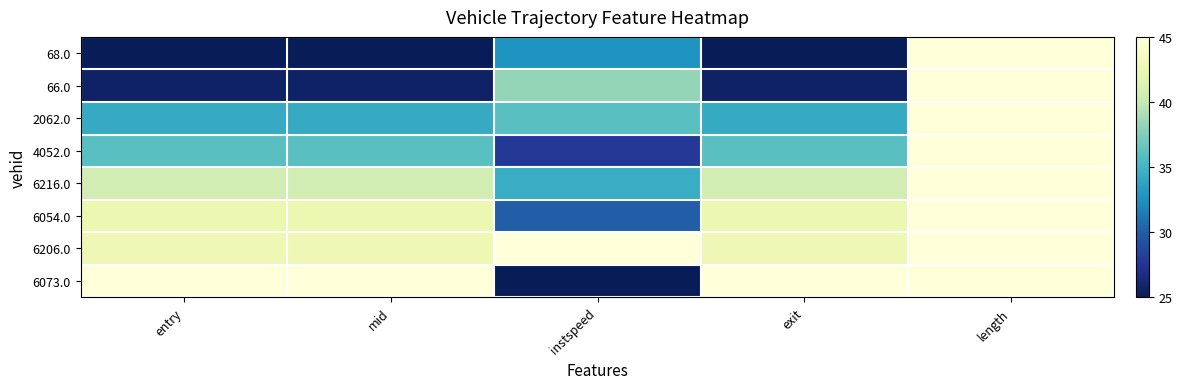

What is the spread (max minus min) of values at mid?

20.0